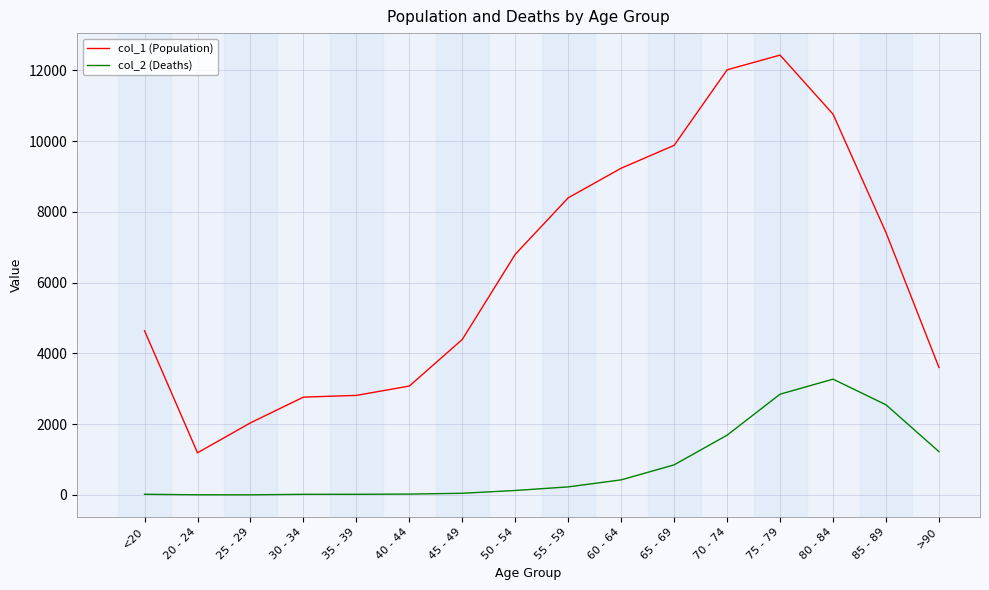

True or false: col_2 (Deaths) and col_1 (Population) intersect in this chart.

False